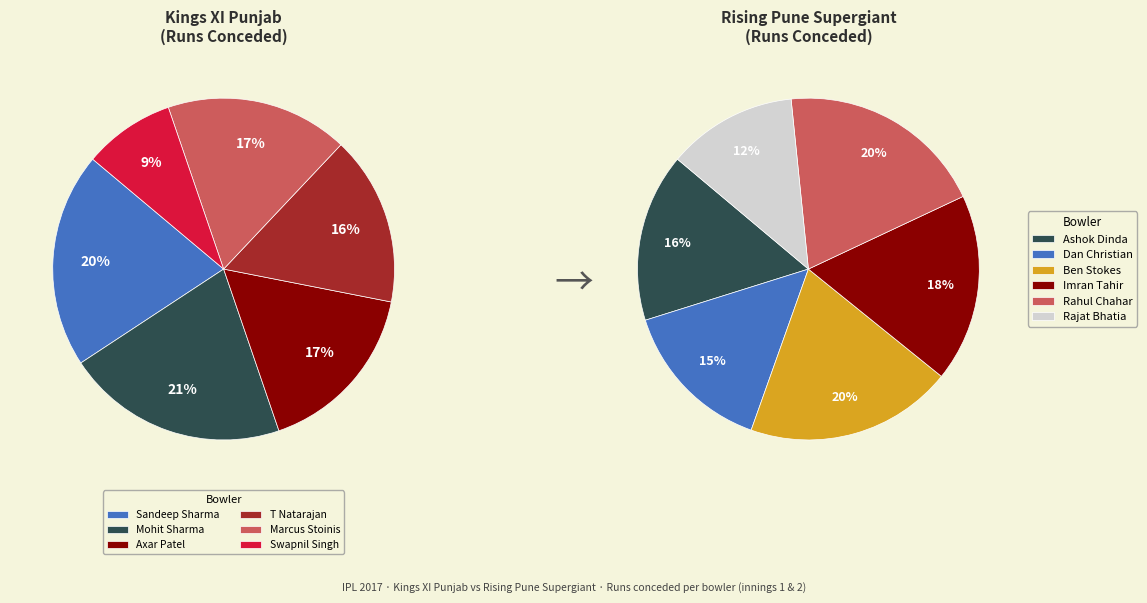

To the nearest percent, what portion does Swapnil Singh represent?

9%